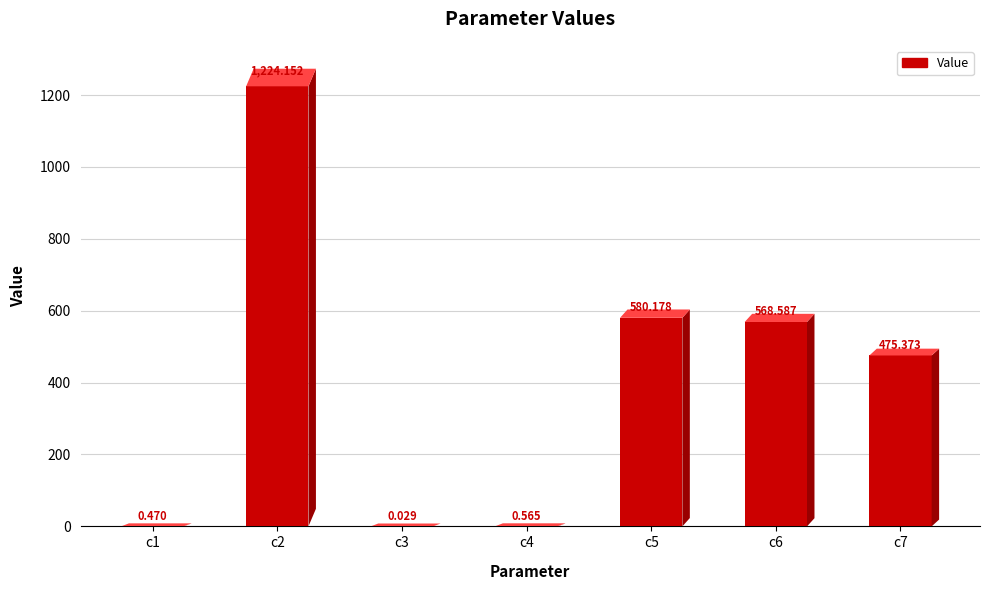

Is it true that the value at c5 is 965.8?

False